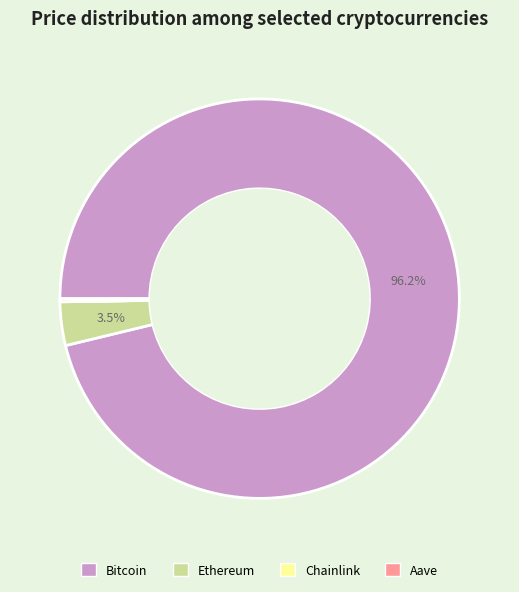

What portion of the pie excludes Ethereum?

96.5%